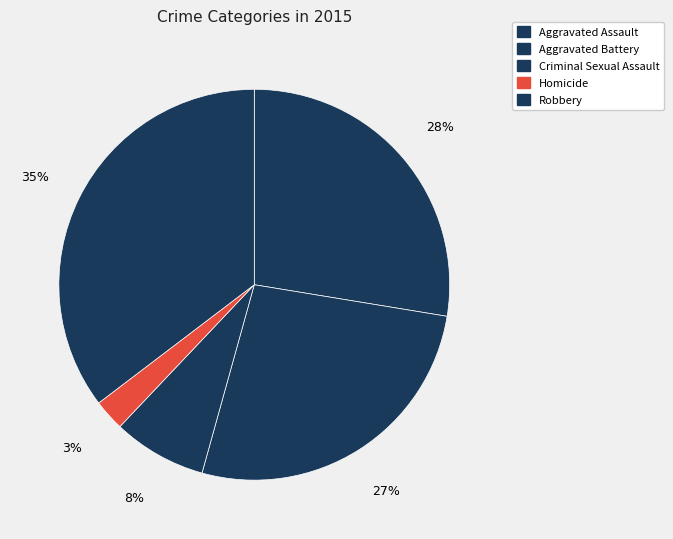

Combined, what portion of the pie is Homicide and Aggravated Battery?

29.3%